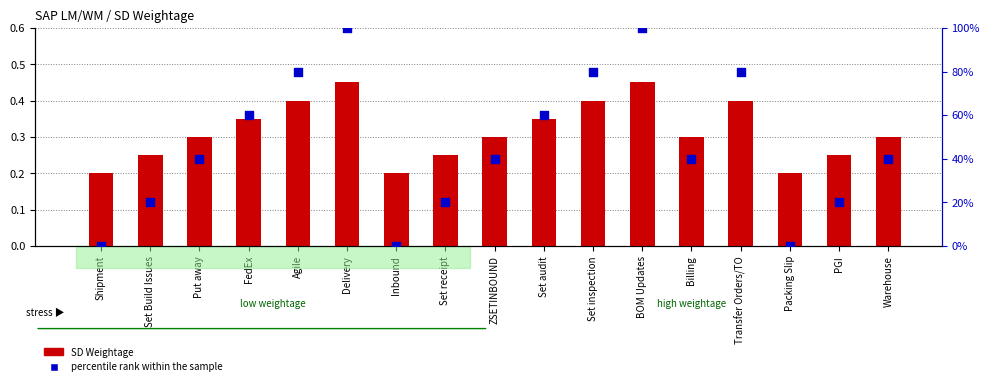

Which series has the largest total across all categories?

percentile rank within the sample